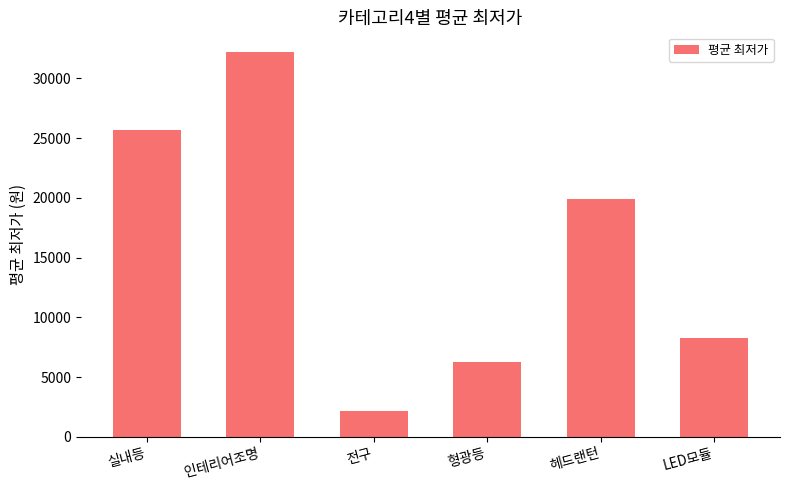

What is the difference between the second highest and minimum values?

23492